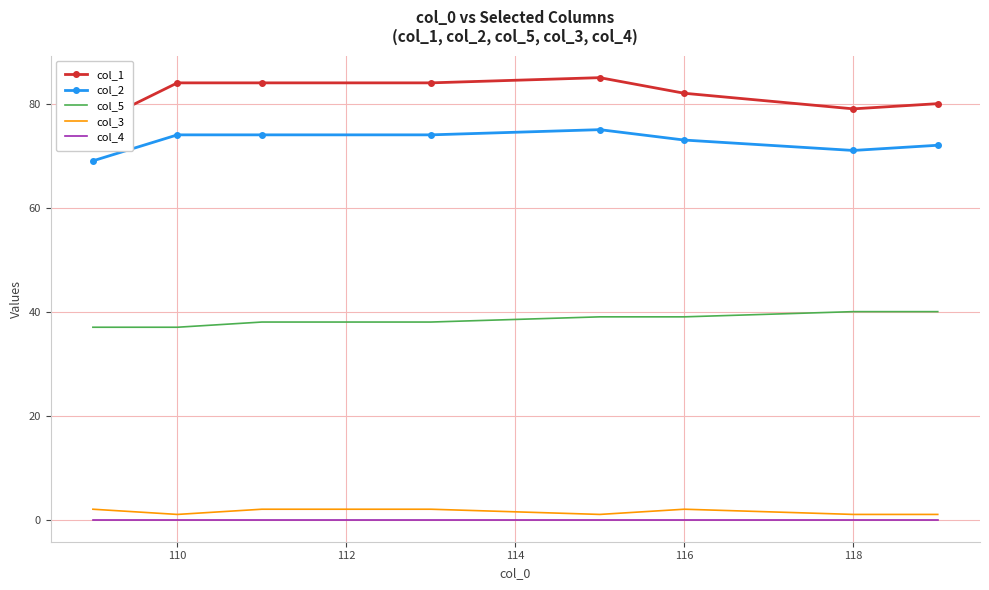

True or false: col_5 and col_2 intersect in this chart.

False